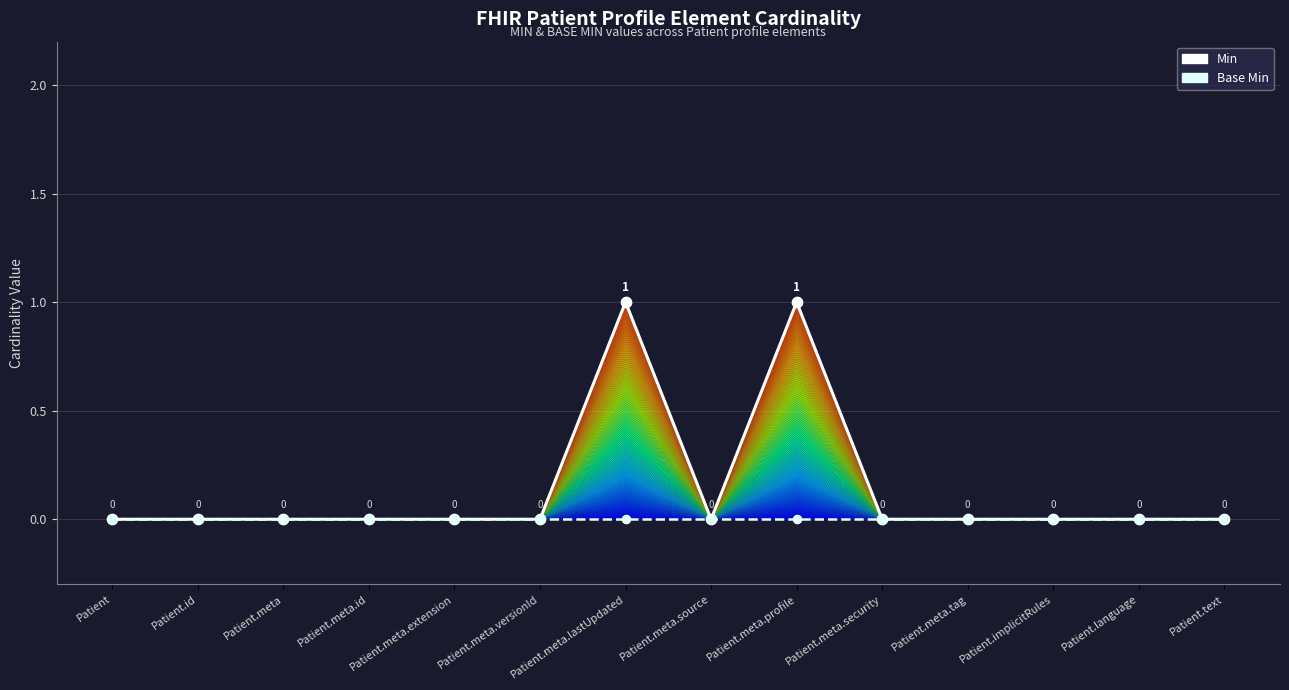

At which category is the sum across all series the highest?

Patient.meta.lastUpdated